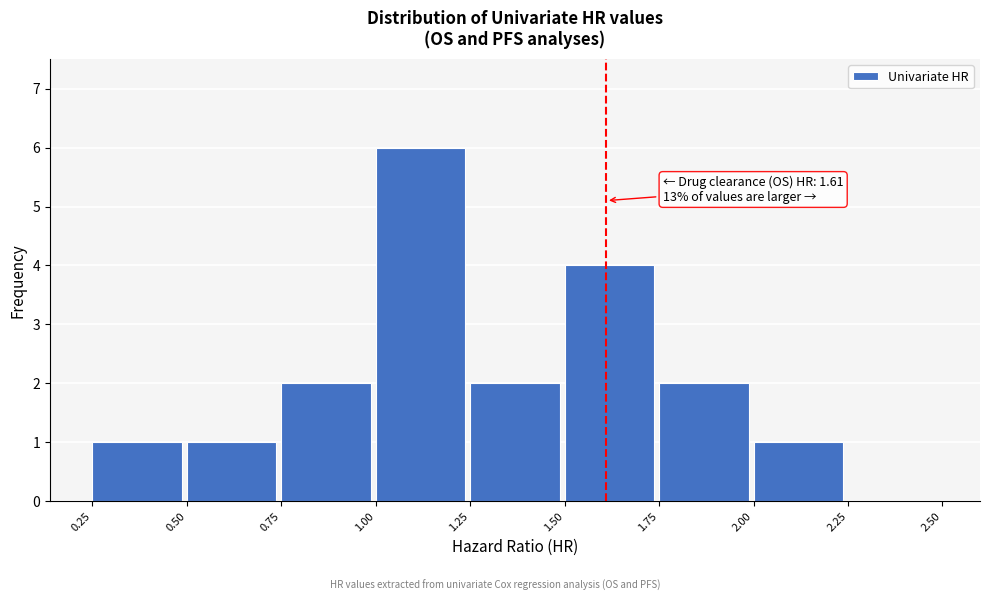

Which range on the x-axis has the tallest bar?

1.00 to 1.25